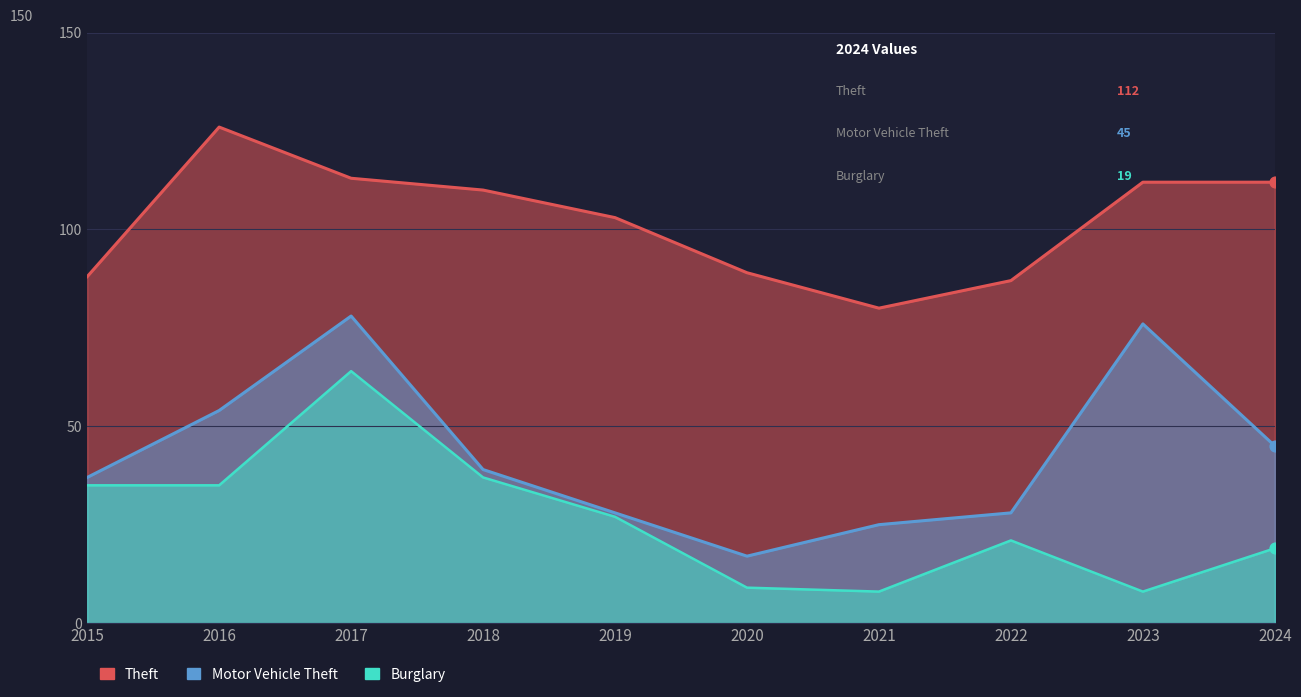

Which series reaches the minimum Y coordinate?

Burglary